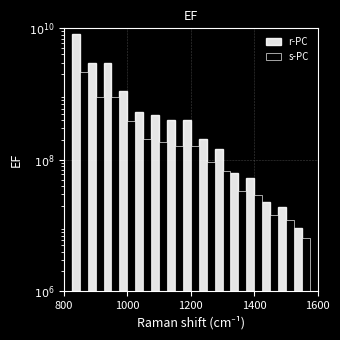

At which category is the sum across all series the highest?

800